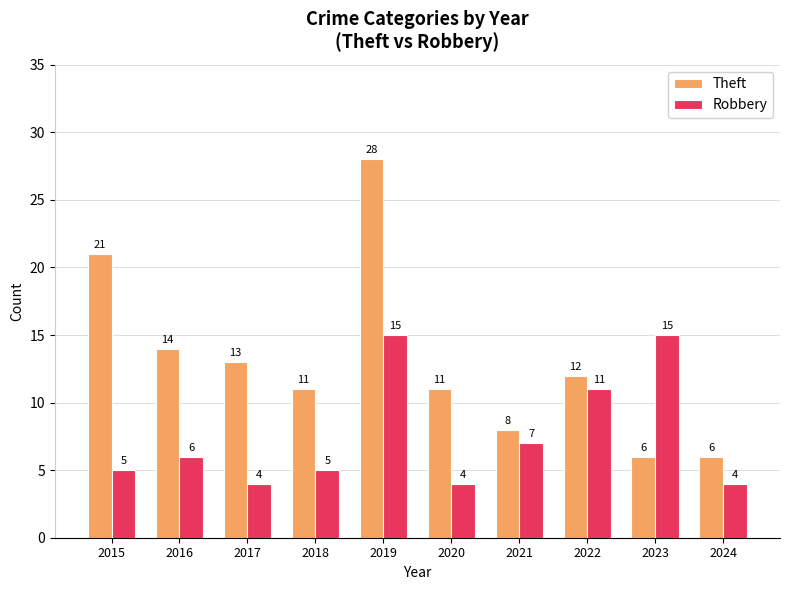

What is the lowest value of the Robbery series?

4